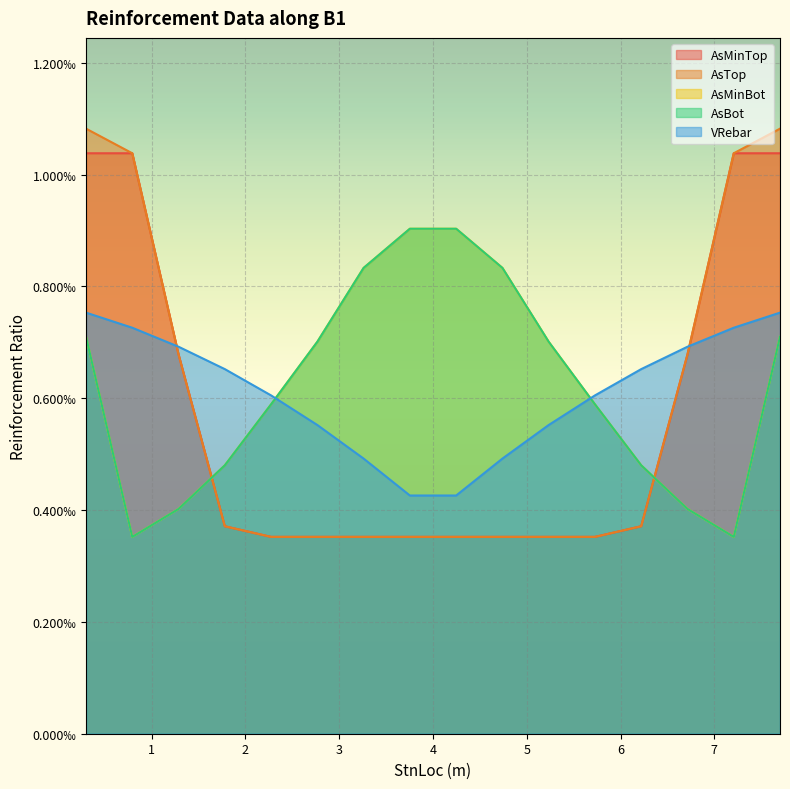

Which series has the largest range (max minus min)?

AsTop